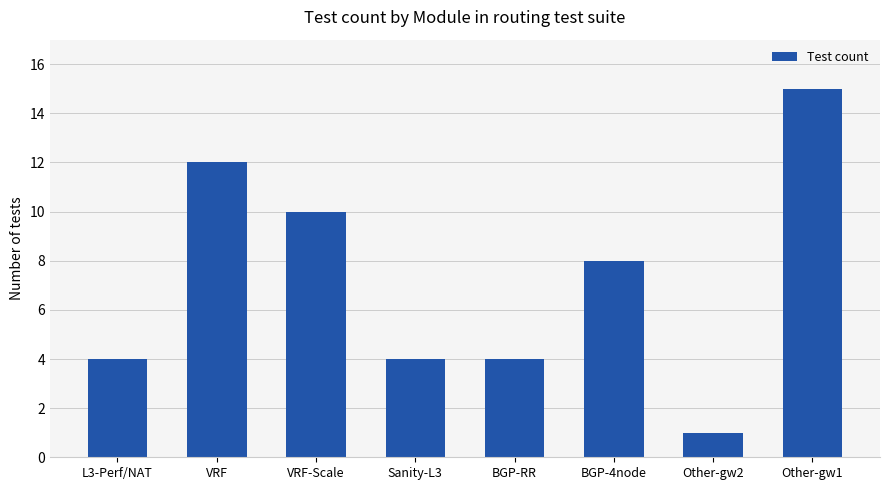

Which has a higher value, Other-gw1 or VRF-Scale?

Other-gw1